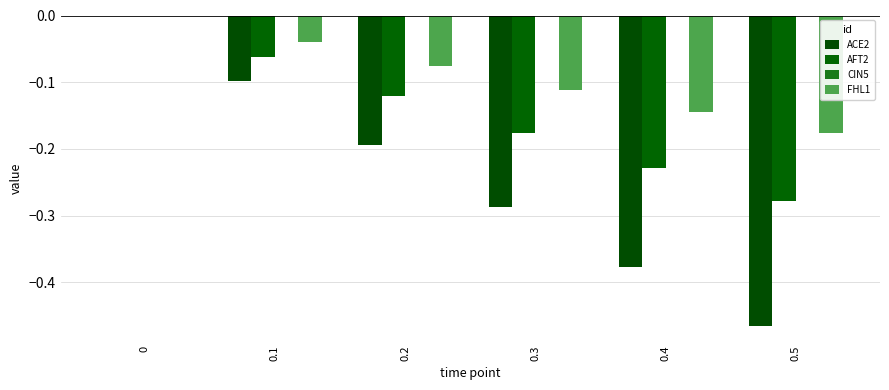

How many data points does each series have?

6